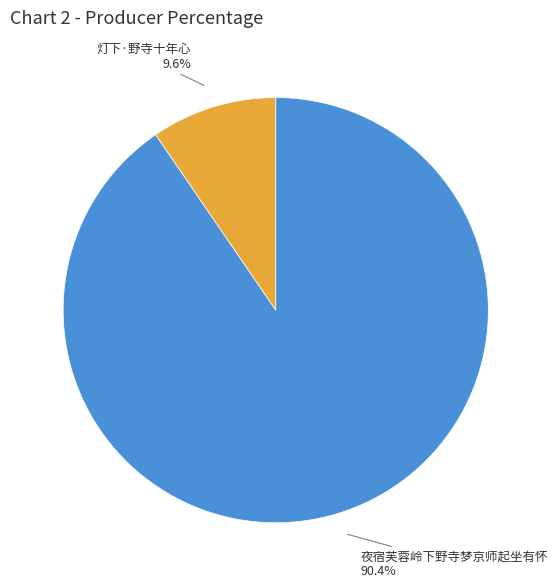

What is the total percentage of 夜宿芙蓉岭下野寺梦京师起坐有怀 and 灯下·野寺十年心?

100.0%